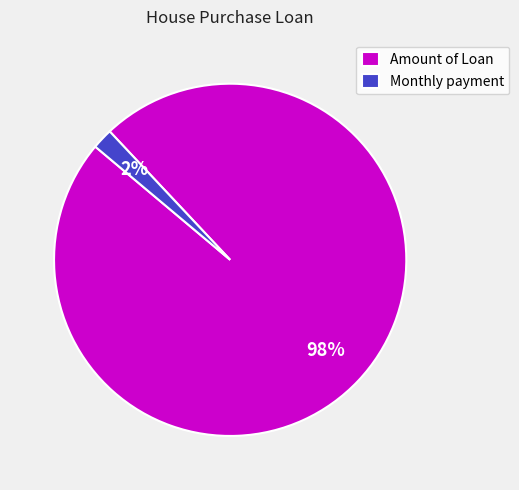

Between Amount of Loan and Monthly payment, which is larger?

Amount of Loan